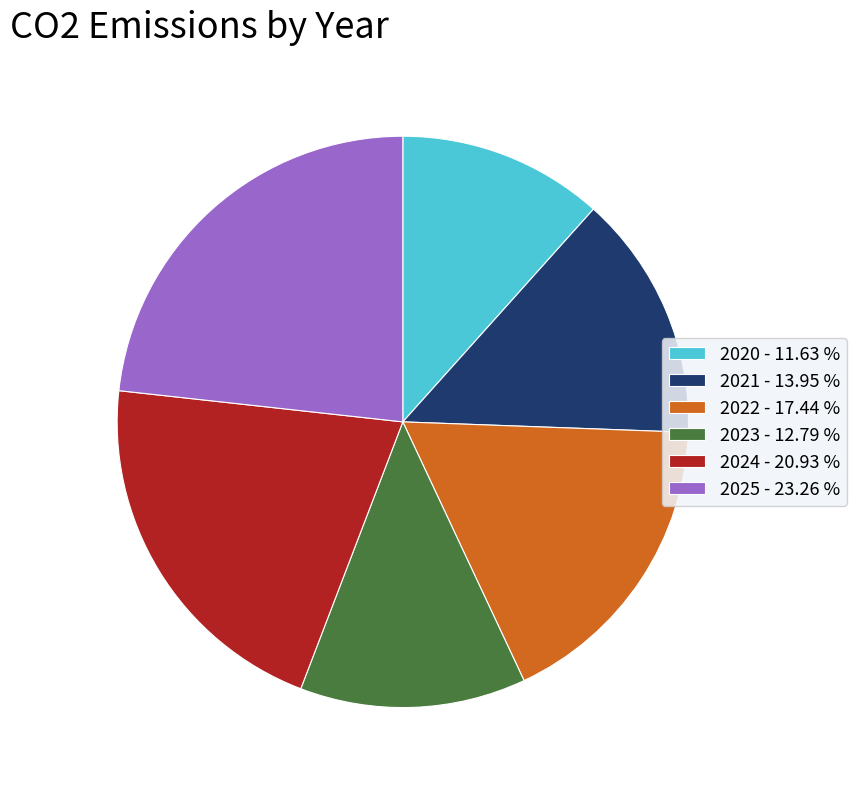

Is the sum of 2024 - 20.93 % and 2021 - 13.95 % greater than half?

No